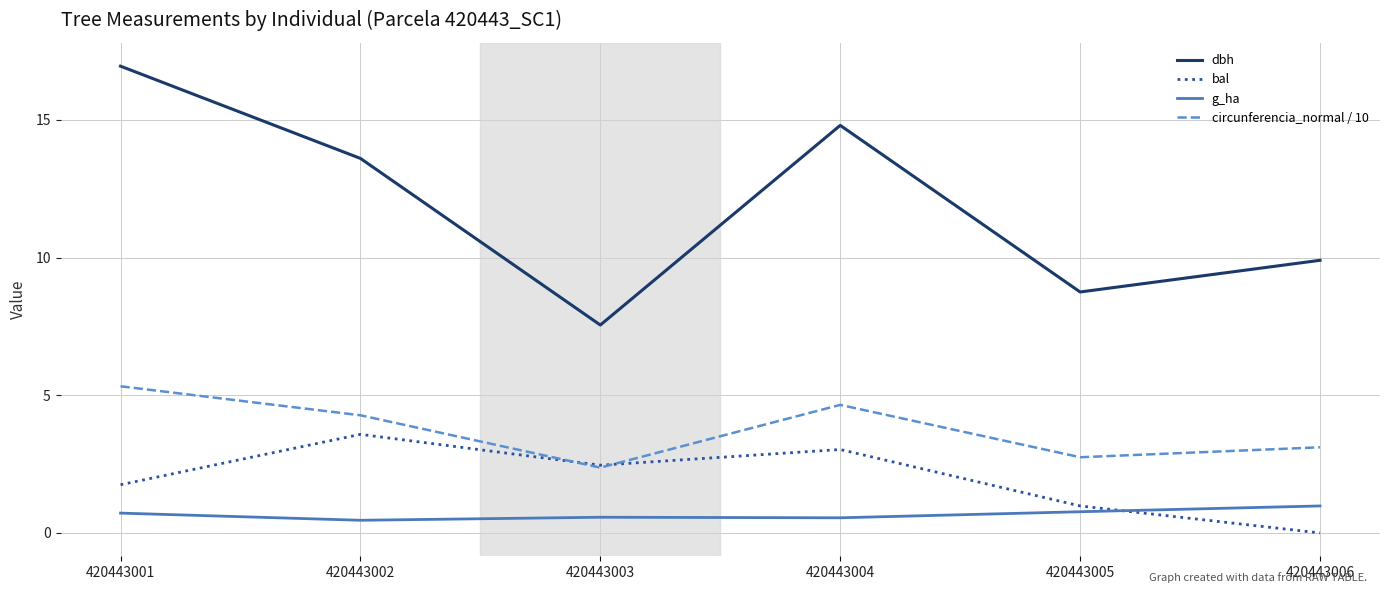

In bal, how many points are lower than both neighbors (excluding endpoints)?

1